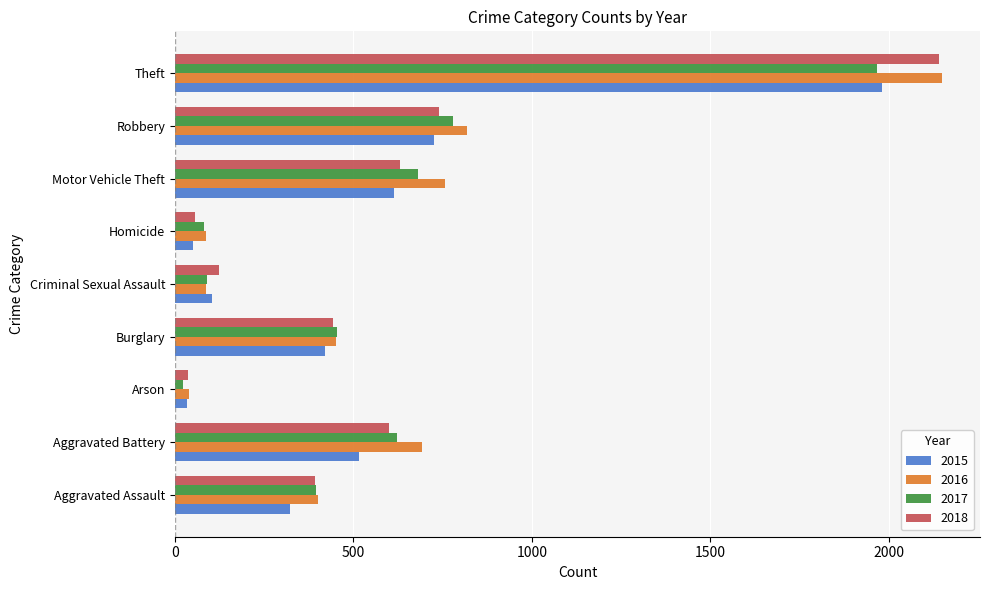

Count the number of categories in the chart.

9